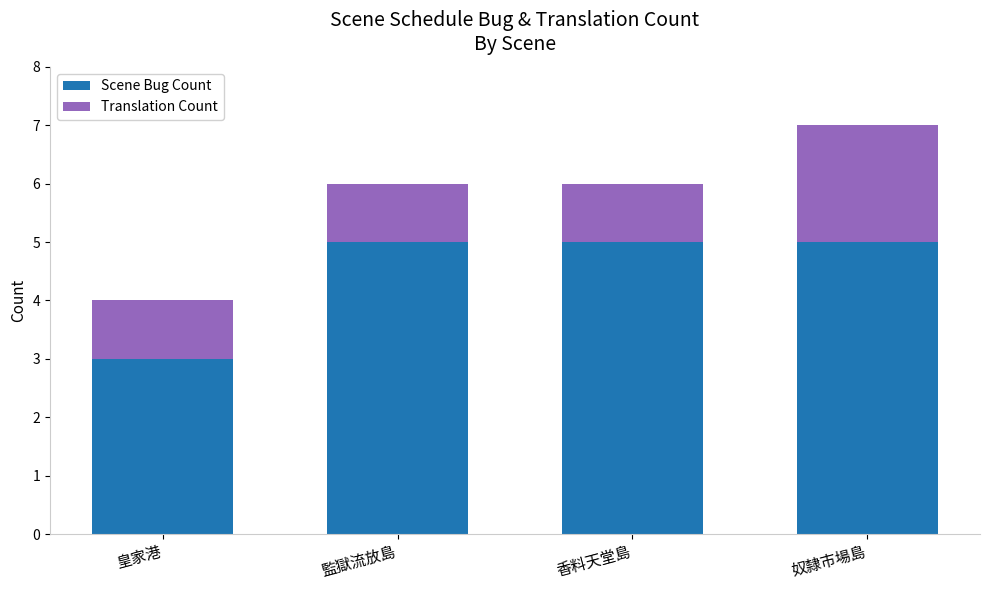

What is the value of the Scene Bug Count bar at the 1st from the left?

3